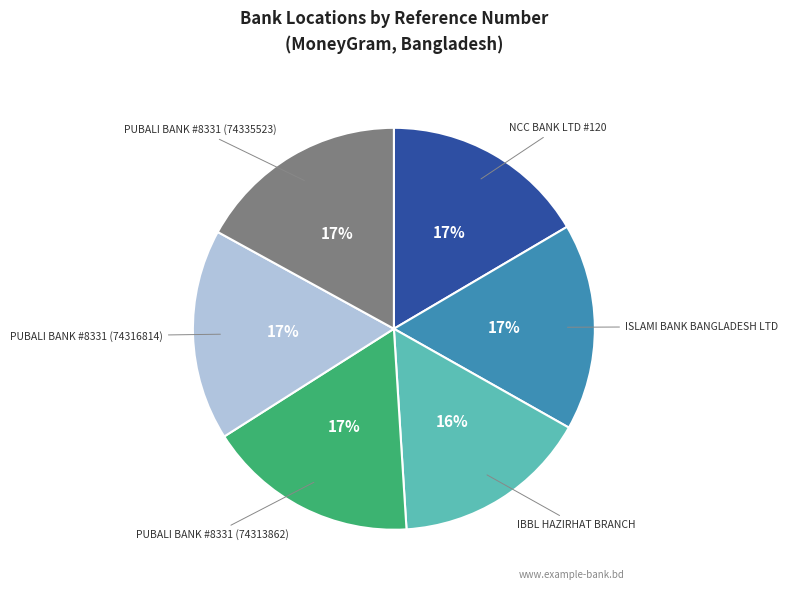

Does any single category account for the majority?

No